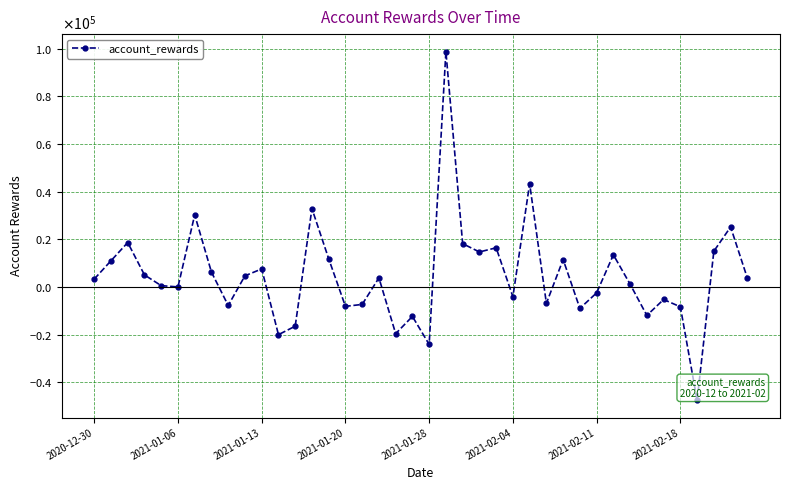

Is this an area chart (filled region under the line)?

No